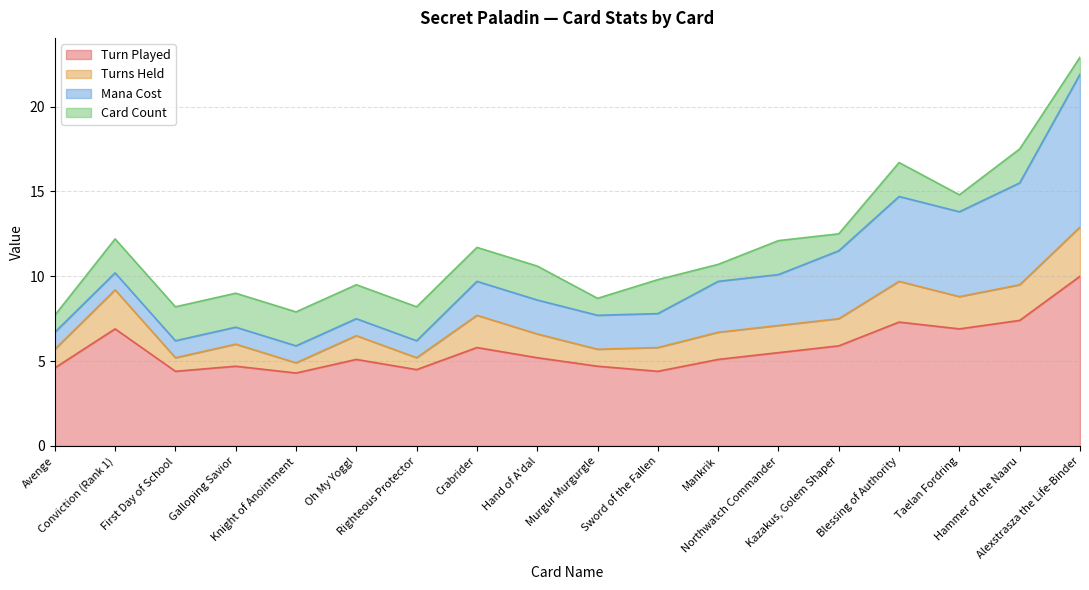

True or false: Turns Held and Card Count cross at least once.

True